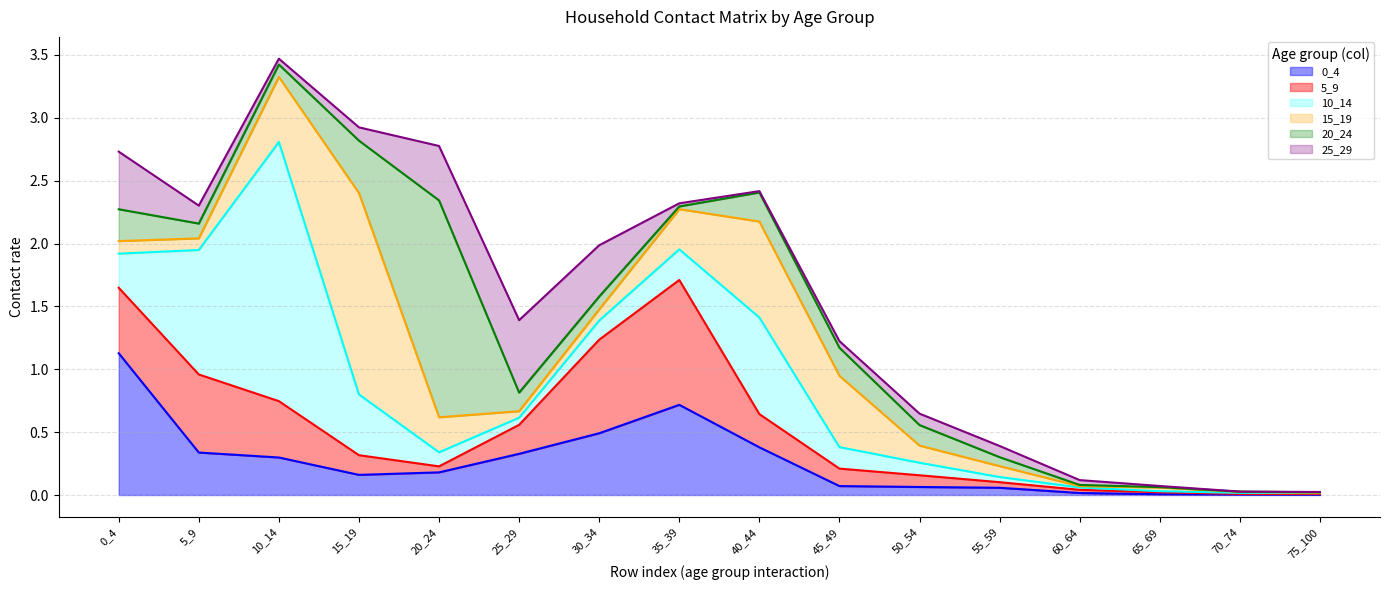

What is the total value across all series at 50_54?

0.6